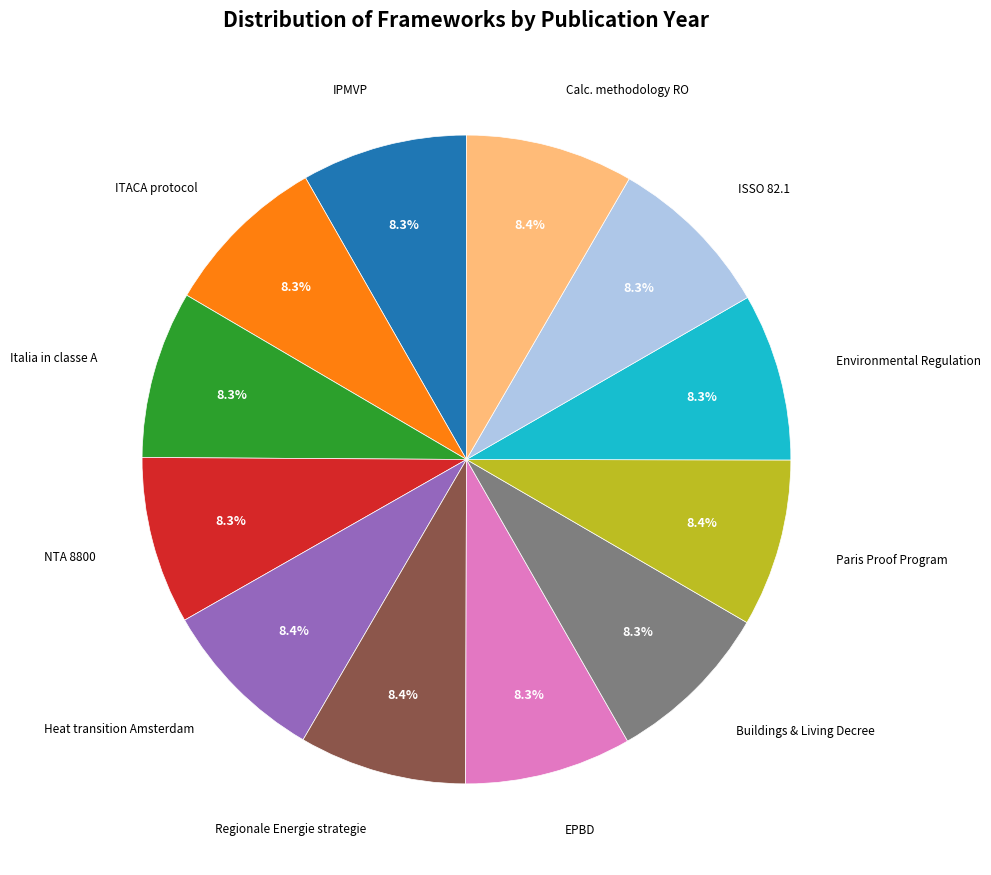

To the nearest percent, what is the average slice percentage?

8%